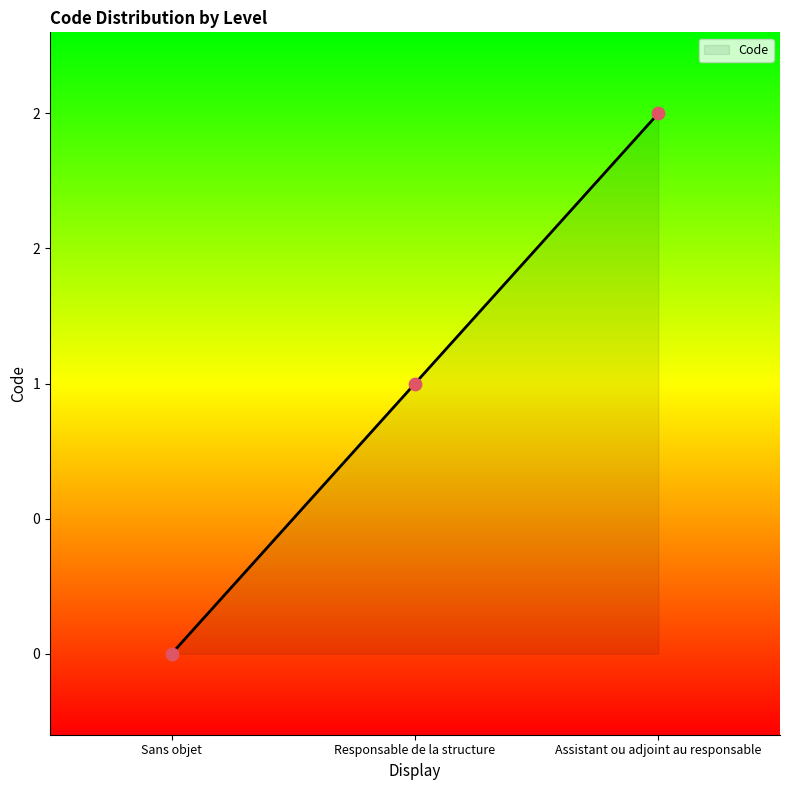

What is the change in value from Sans objet to Assistant ou adjoint au responsable?

+2